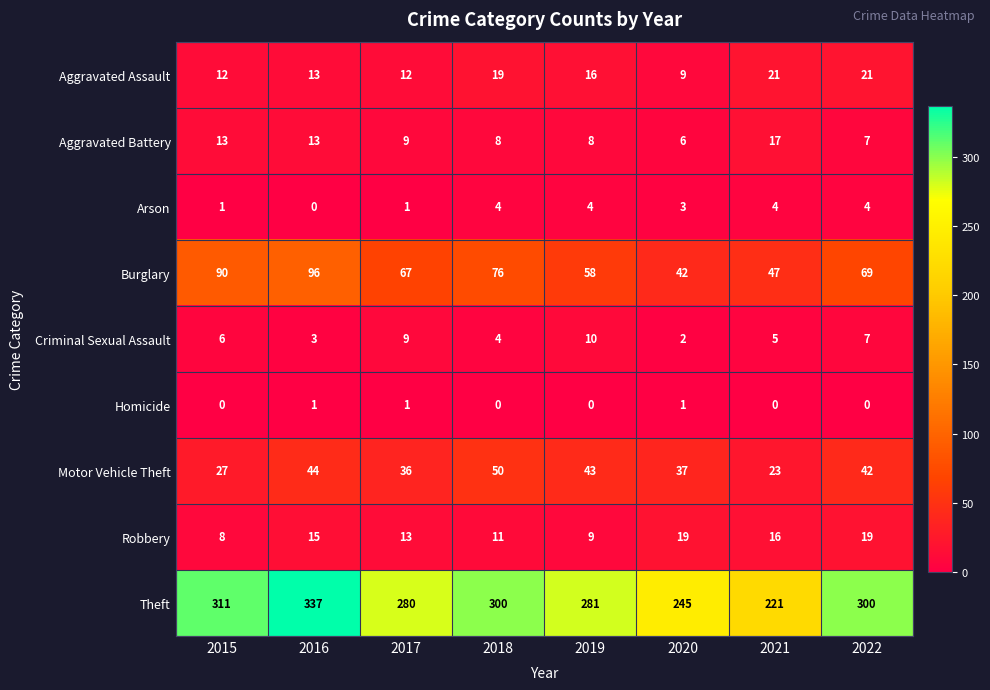

At which label does Burglary first exceed 69?

2015